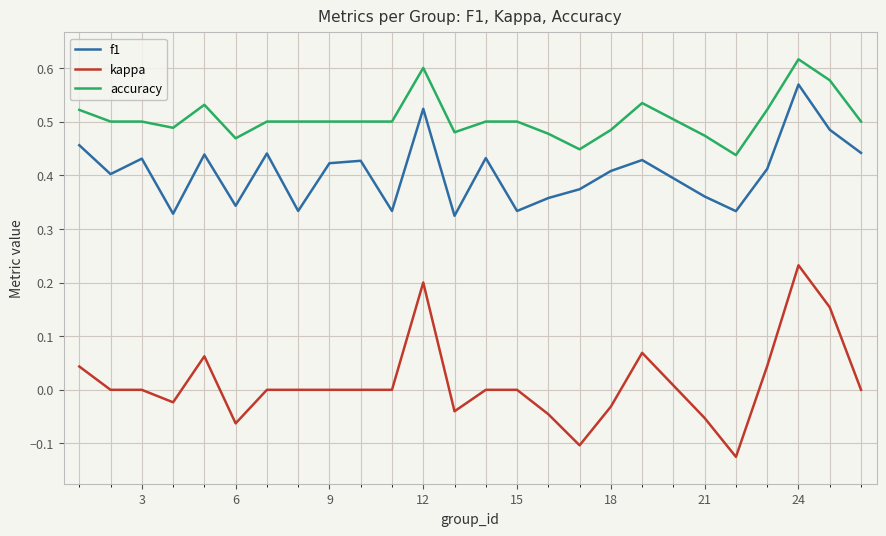

List the series in order of their peak value, lowest first.

kappa, f1, accuracy